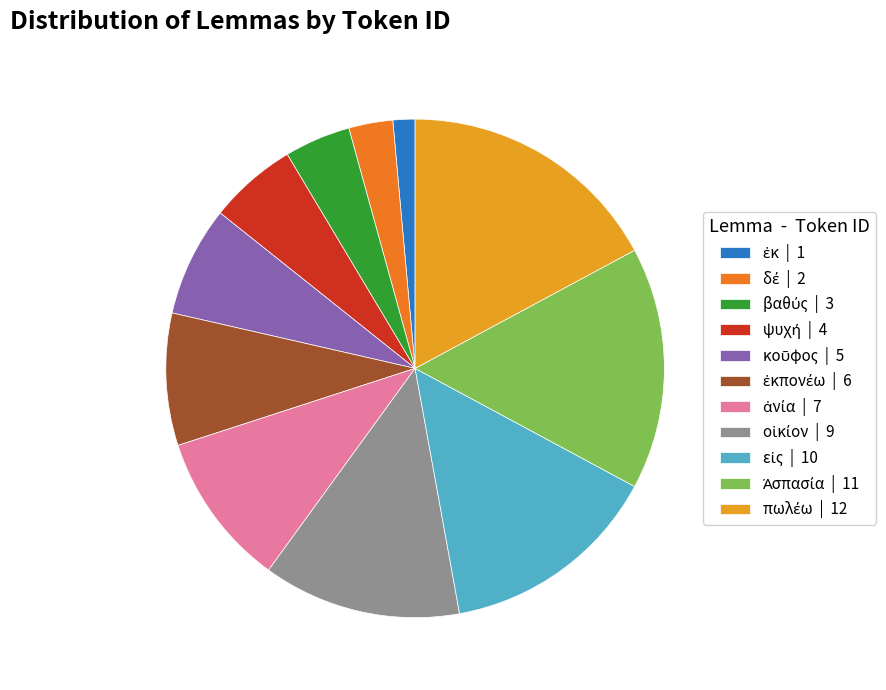

Count the number of slices in the pie.

11